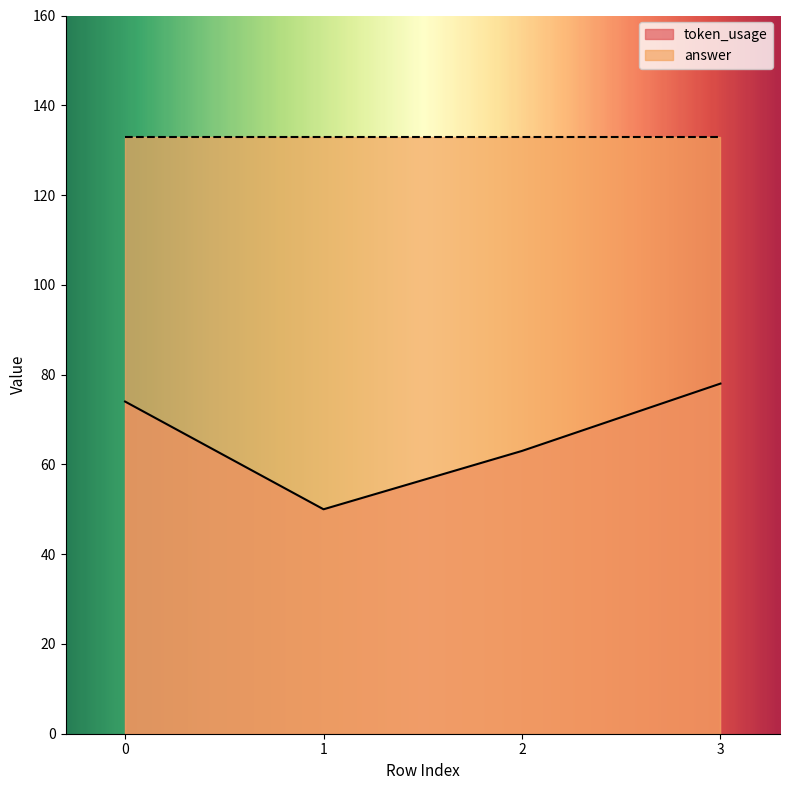

The chart shows a value of 74 at 0. True or false?

True